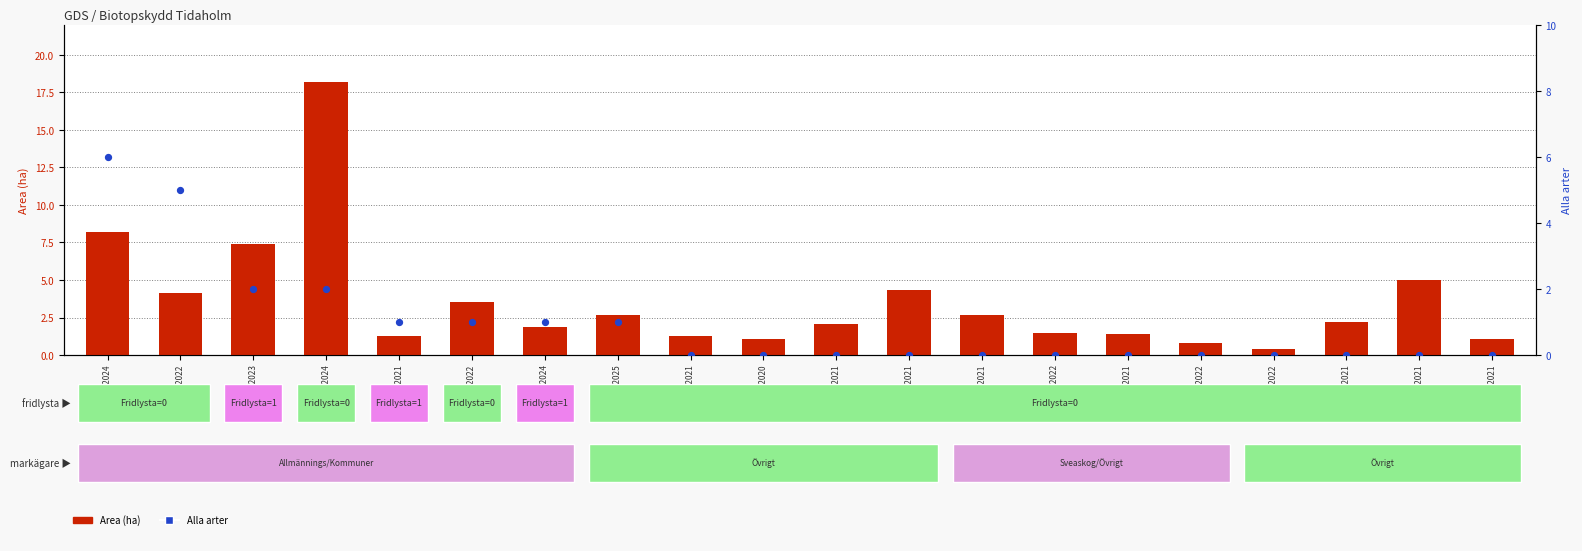

At how many categories does at least one series exceed 3?

7